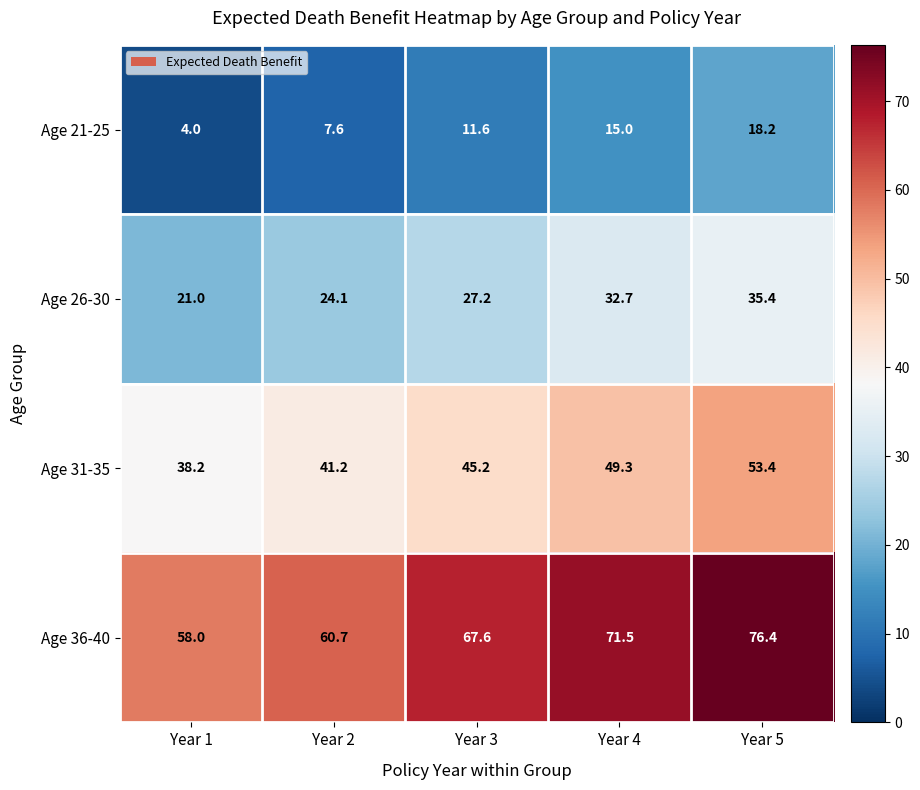

True or false: Age 26-30 has a value of 27.2 at Year 3.

True